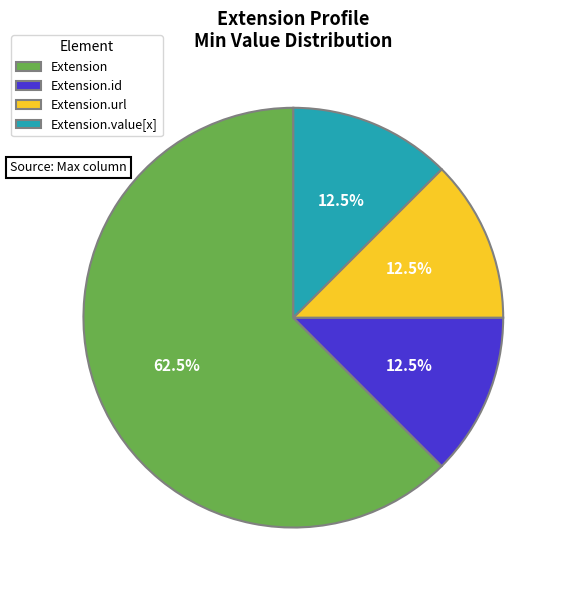

To the nearest percent, what is the difference between the largest and smallest slice percentages?

50%